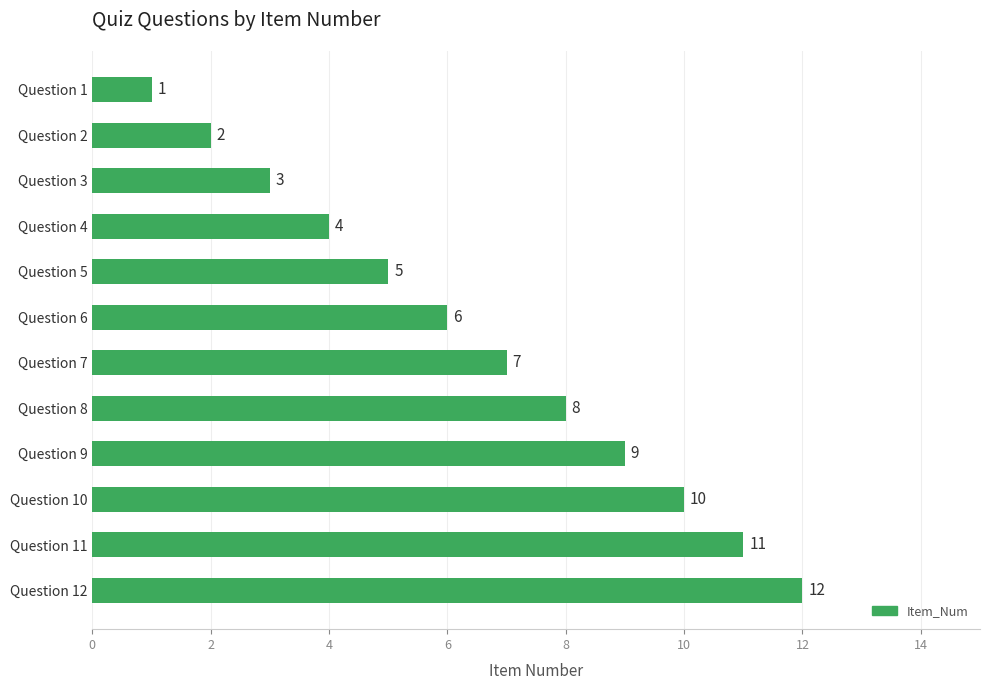

Which has a higher value, Question 3 or Question 10?

Question 10